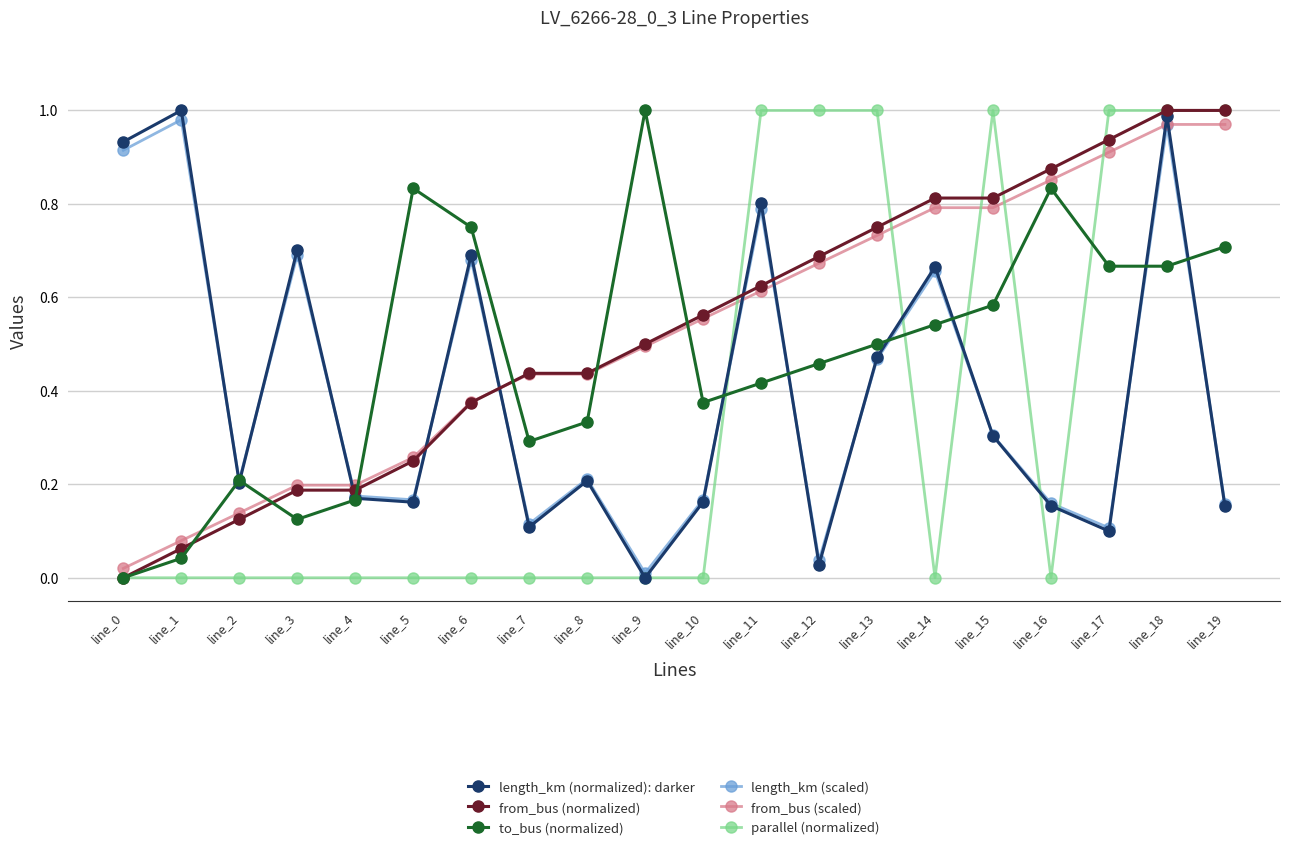

At which category does length_km (normalized): darker reach its first local valley?

line_2